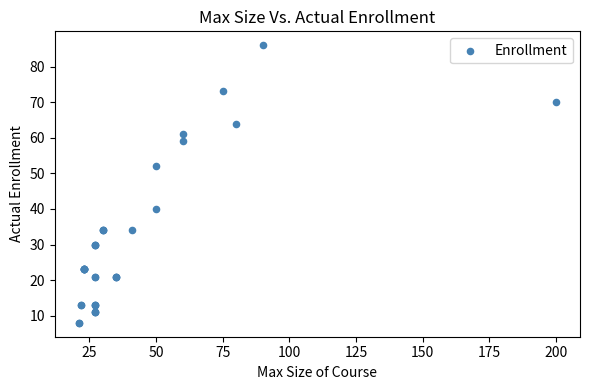

What Y value in the scatter plot is closest to 47?

52